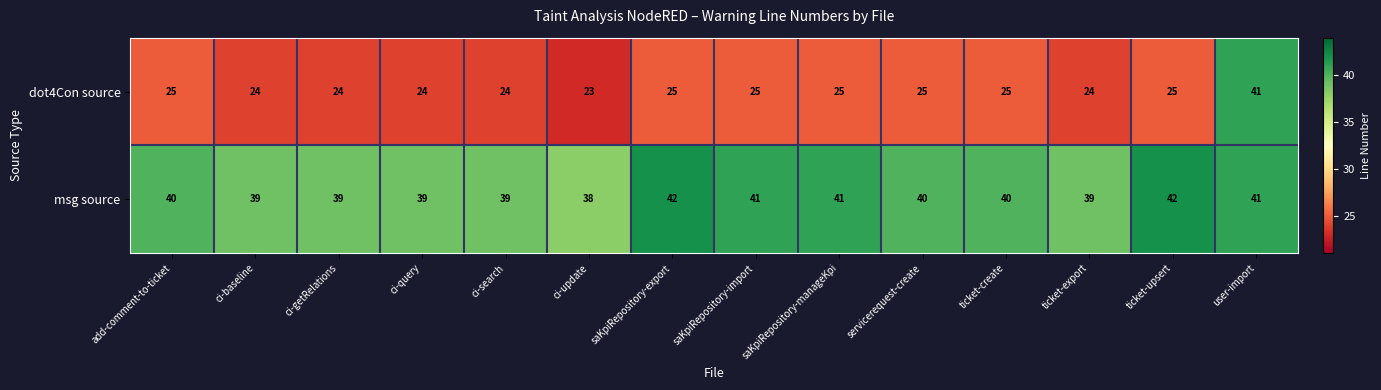

The value of dot4Con source at ticket-export is 6. True or false?

False